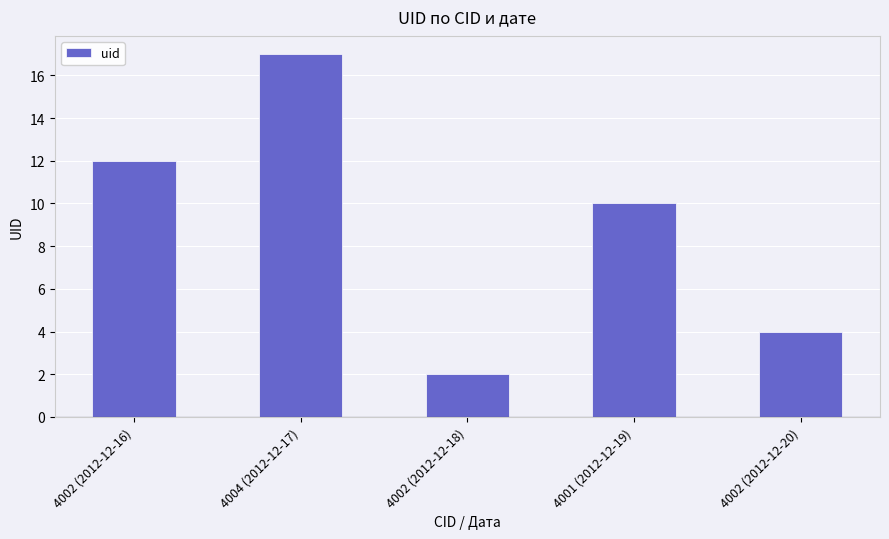

At which label is the value closest to 9?

4001 (2012-12-19)